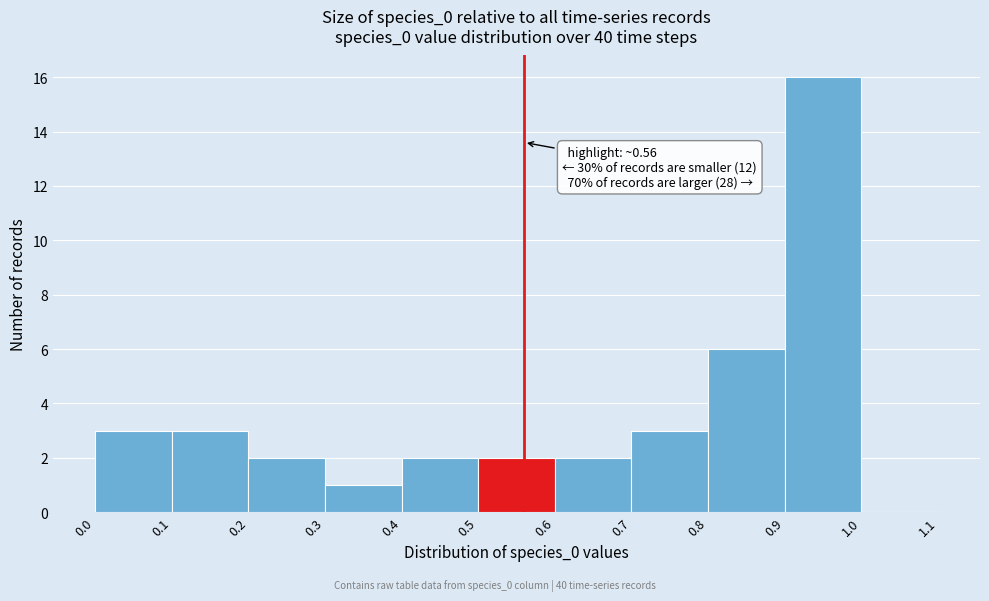

Over which range of the x-axis is the bar tallest?

0.9 to 1.0